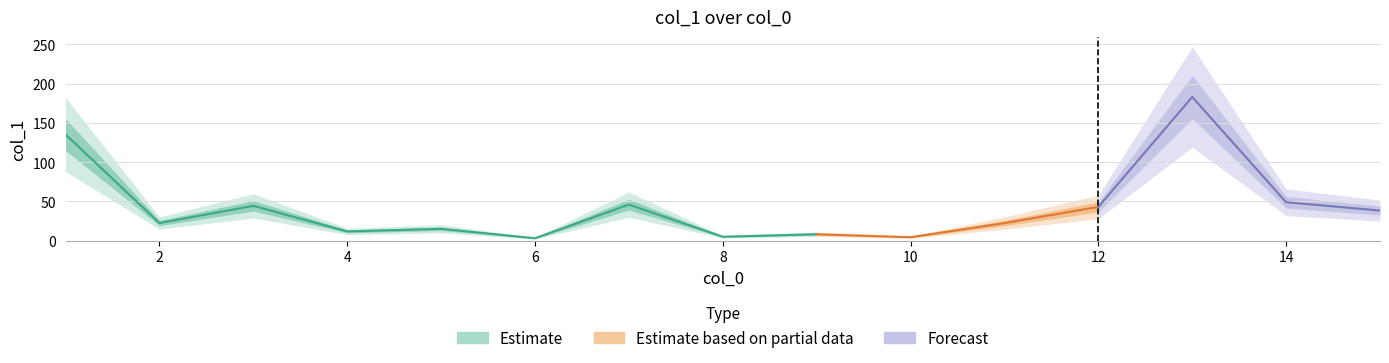

List the labels in order of value, largest first.

13, 1, 14, 7, 3, 12, 15, 2, 11, 5, 4, 9, 8, 10, 6